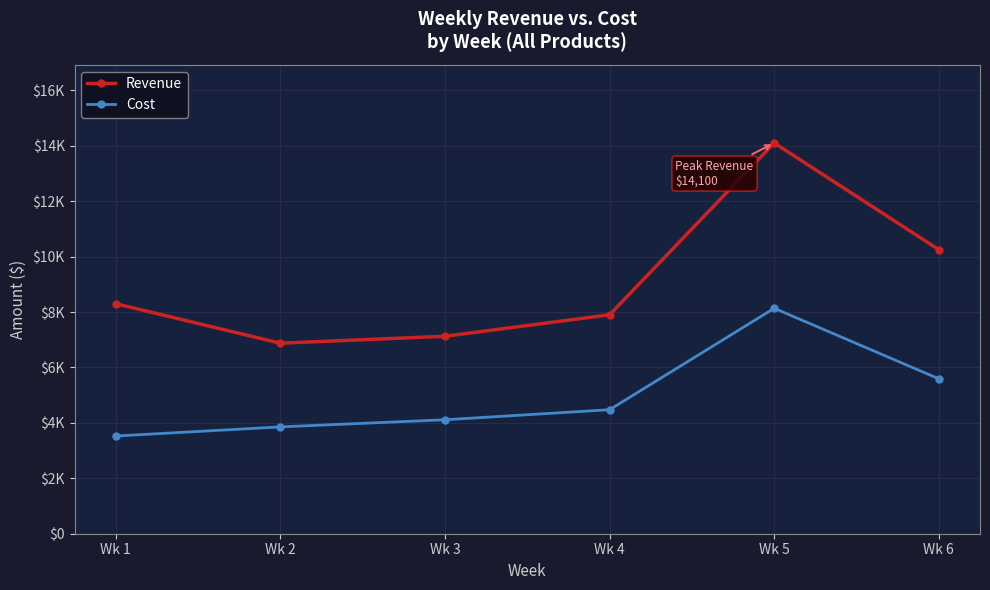

What is the greatest value displayed?

14100